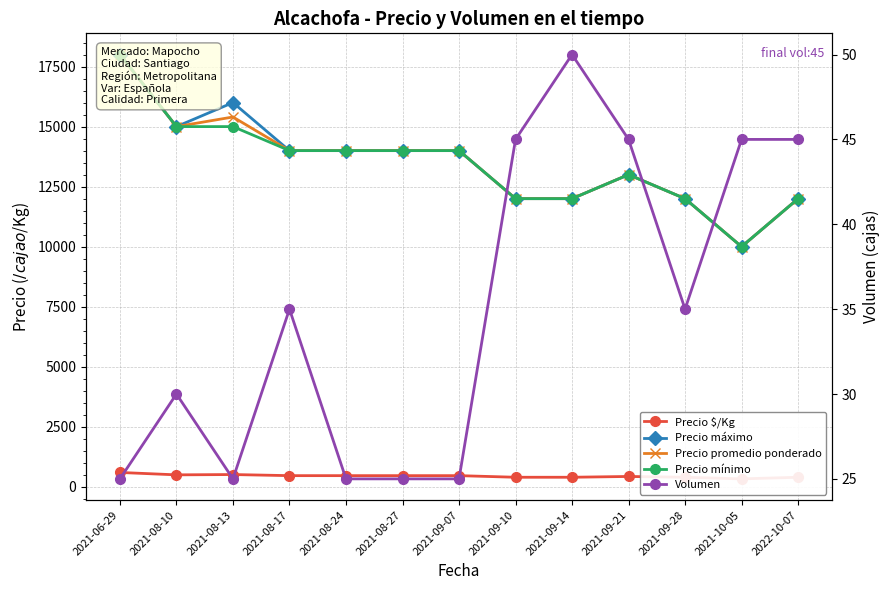

What is the spread (max minus min) of values at 2021-08-24?

13975